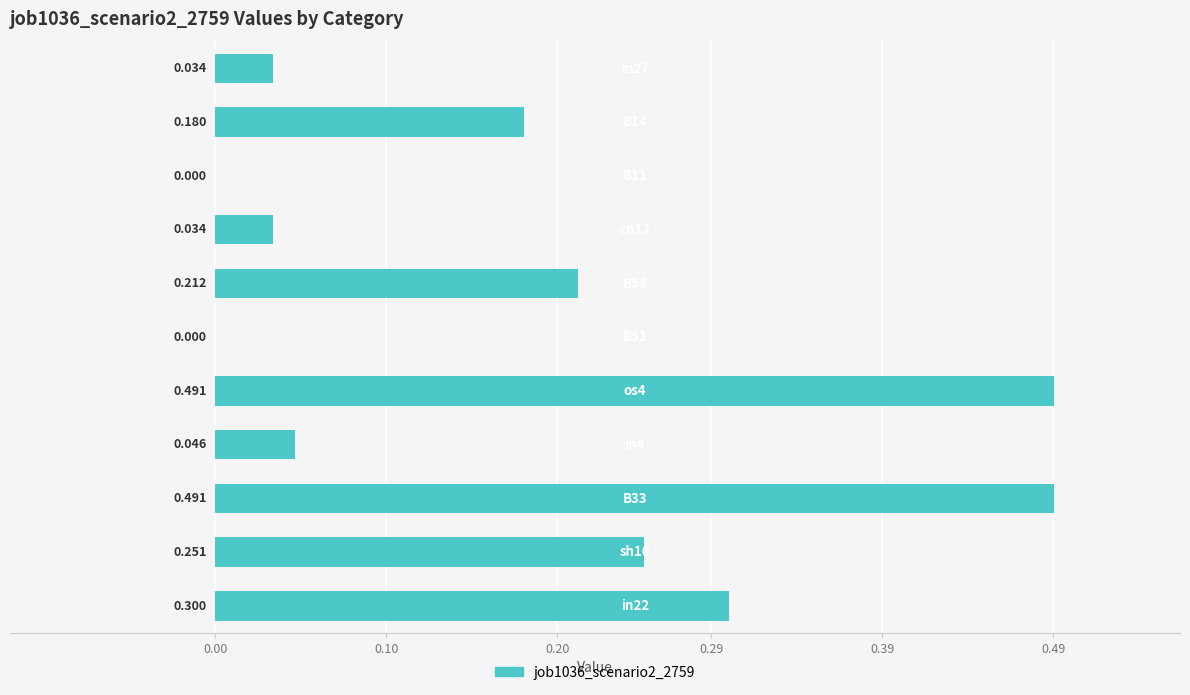

How many series are shown in this chart?

1